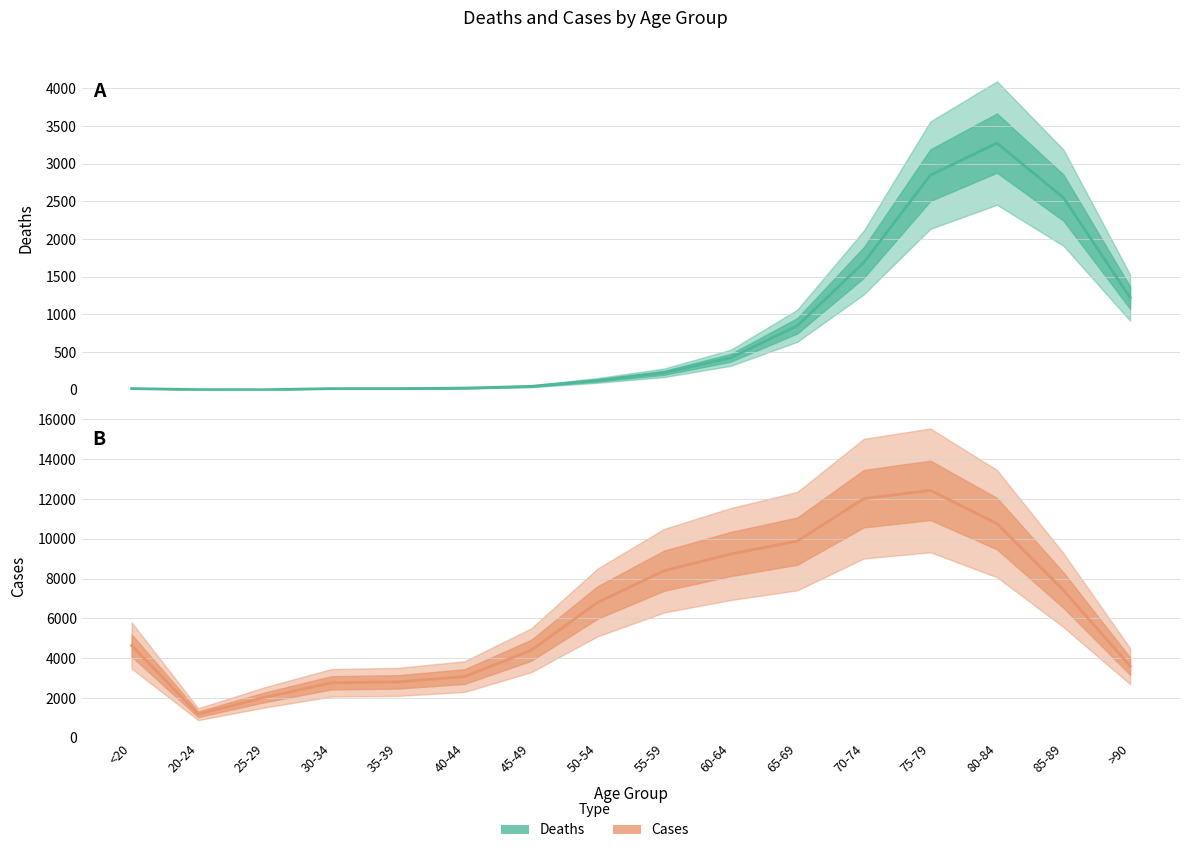

Reading left to right, transcribe all the data shown in this chart.

Deaths (line): <20=18	20-24=4	25-29=3	30-34=17	35-39=18	40-44=24	45-49=47	50-54=126	55-59=227	60-64=426	65-69=850	70-74=1690	75-79=2848	80-84=3273	85-89=2548	>90=1224
Cases (line): <20=4641	20-24=1191	25-29=2038	30-34=2765	35-39=2814	40-44=3078	45-49=4396	50-54=6803	55-59=8400	60-64=9236	65-69=9883	70-74=12018	75-79=12434	80-84=10764	85-89=7417	>90=3604